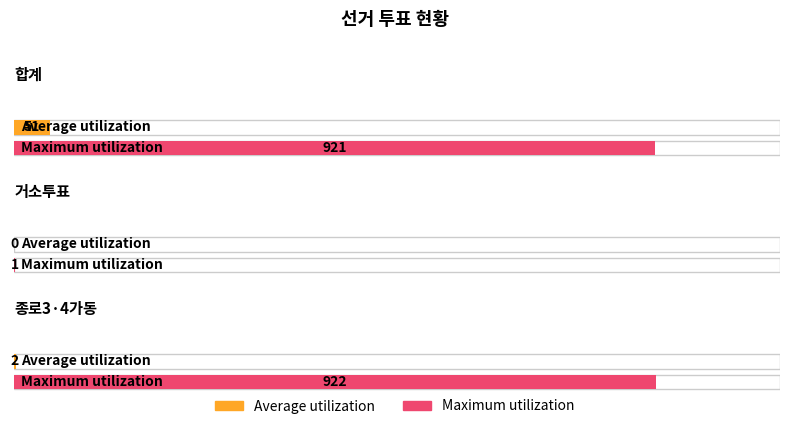

How many categories are shown in the chart?

3